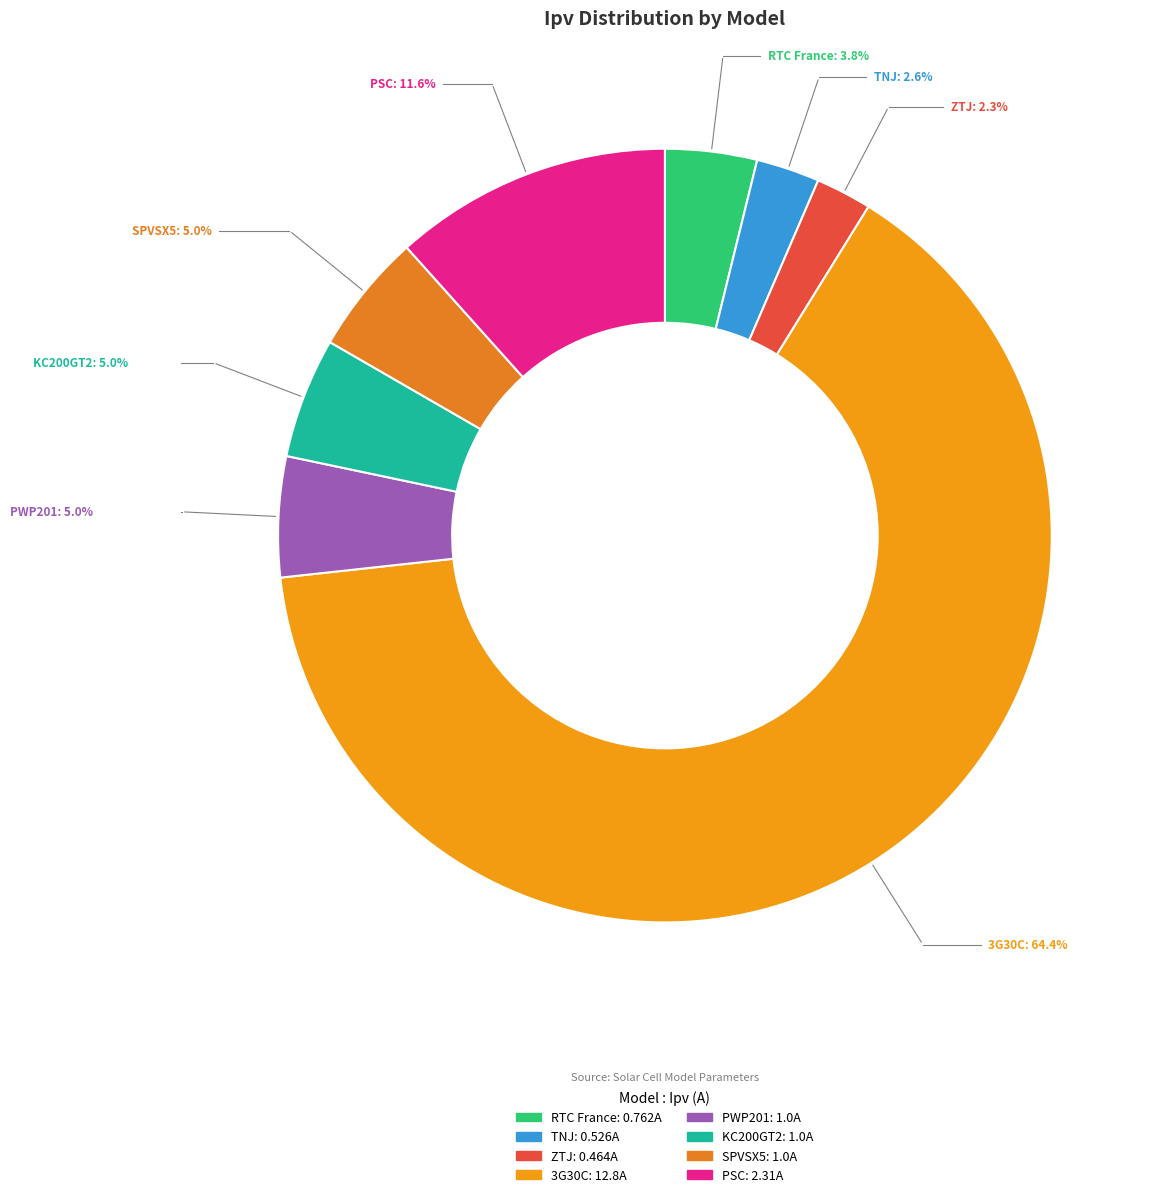

Does 3G30C account for over 50% of the chart?

Yes